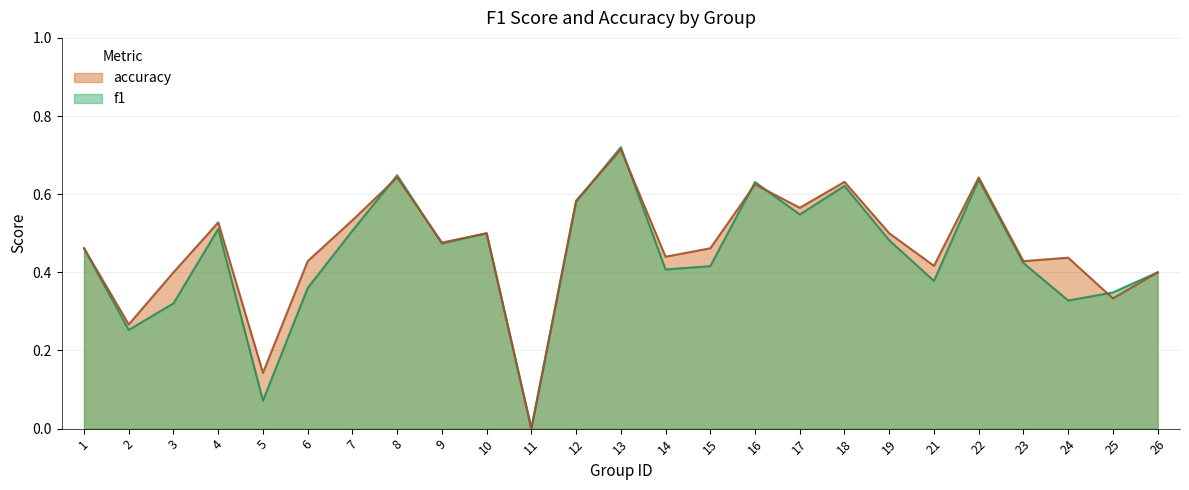

How many interior local peaks does the accuracy series have?

8